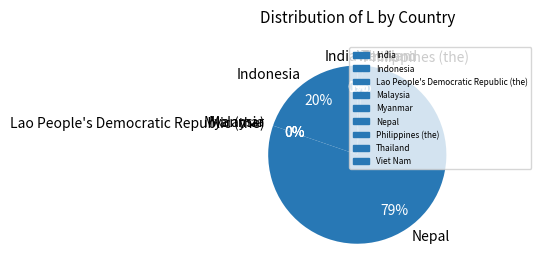

To the nearest percent, what is the difference between the largest and smallest slice percentages?

79%